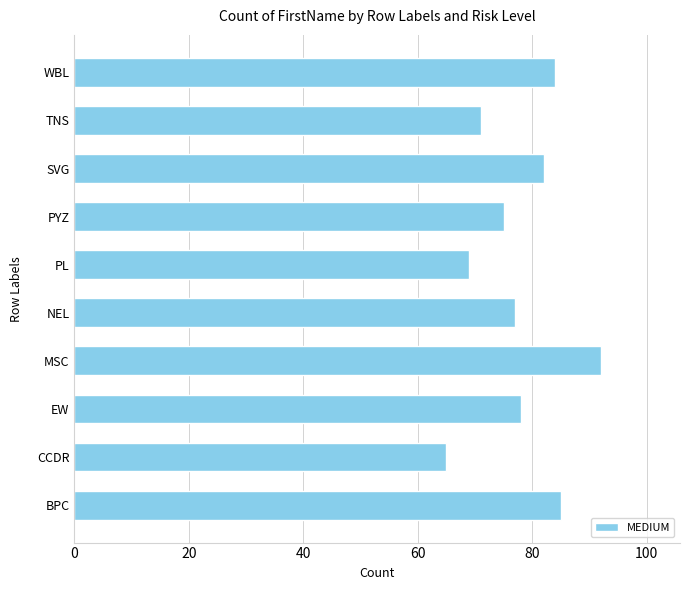

What is the change in value from PL to PYZ?

+6